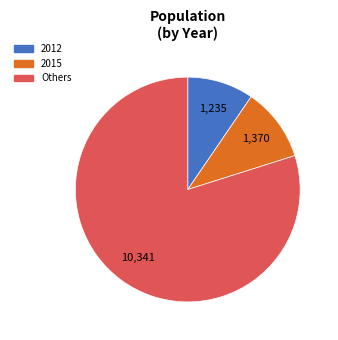

Is there a majority slice in this chart?

Yes